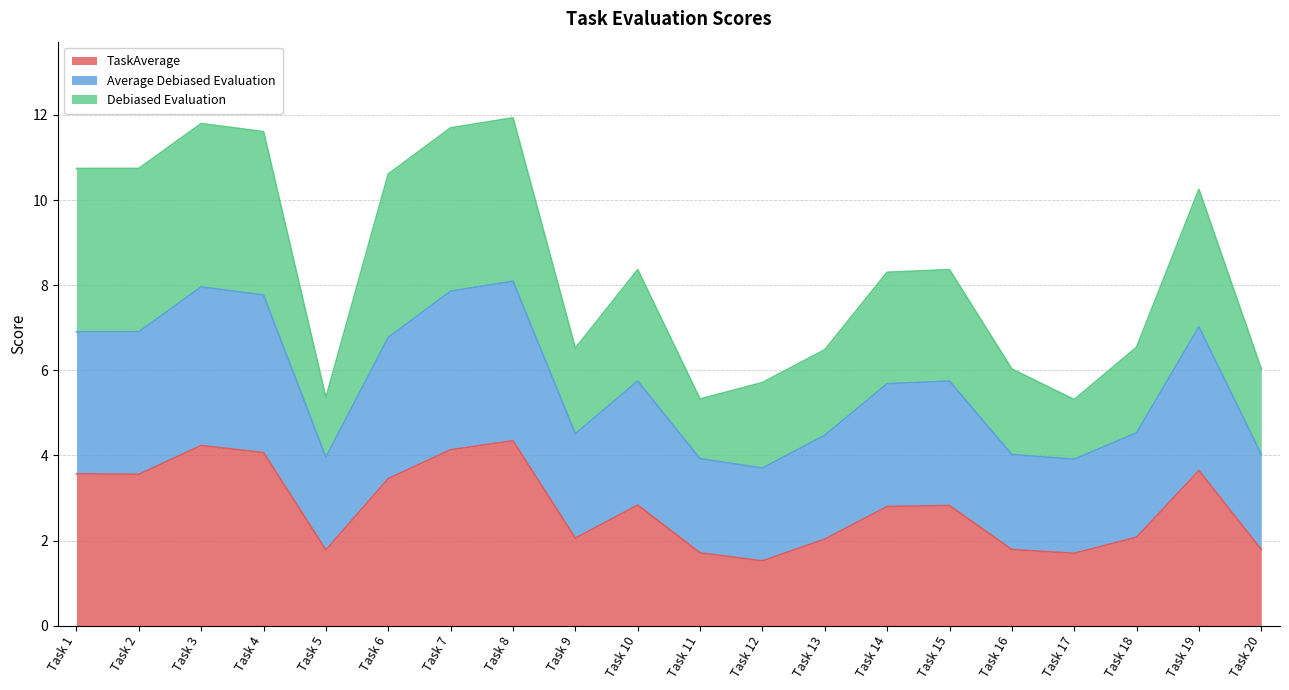

List the series in order of their peak value, highest first.

Debiased Evaluation, Average Debiased Evaluation, TaskAverage